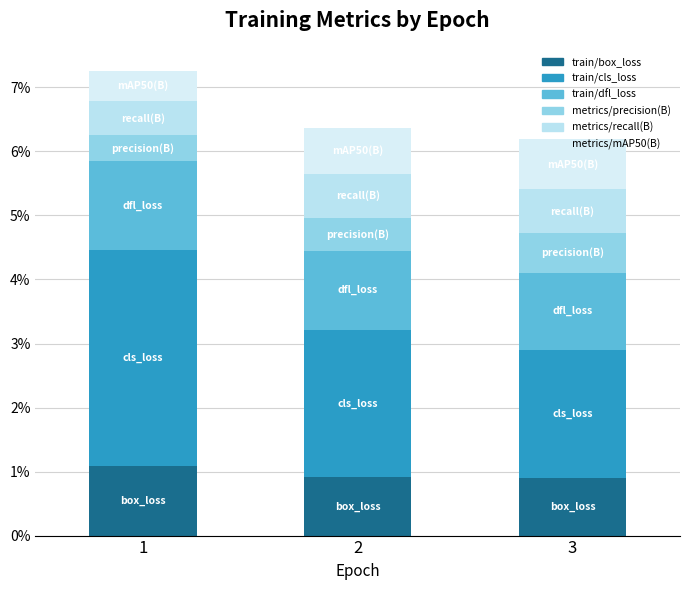

True or false: metrics/mAP50(B) has a value of 0.7 at 2.

True